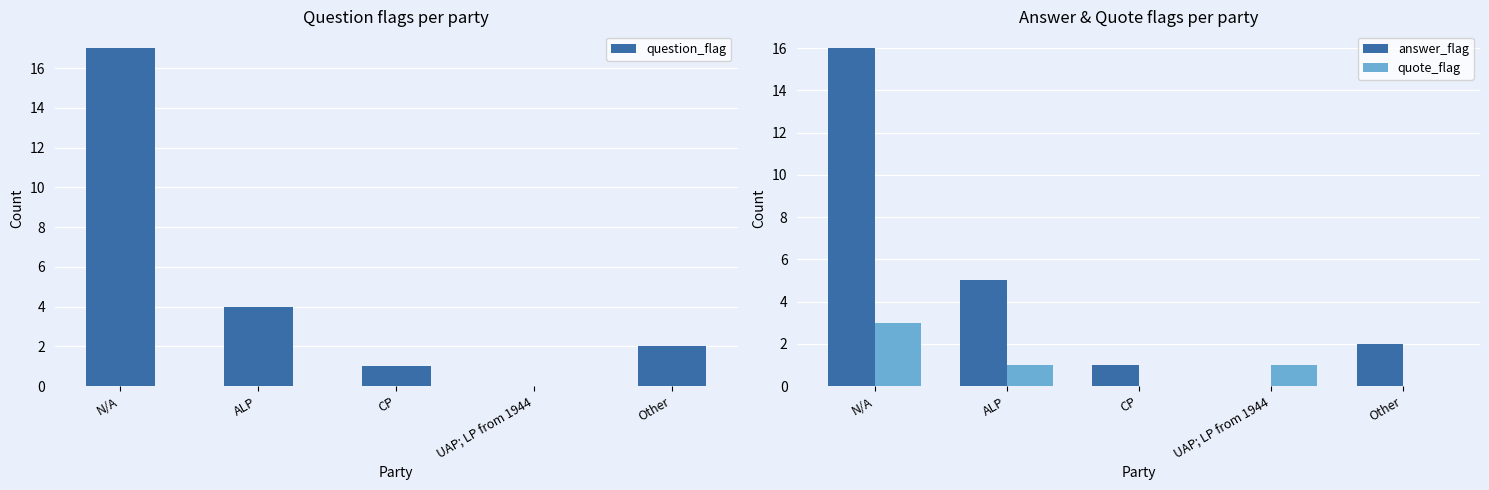

What is the total value across all series at ALP?

10